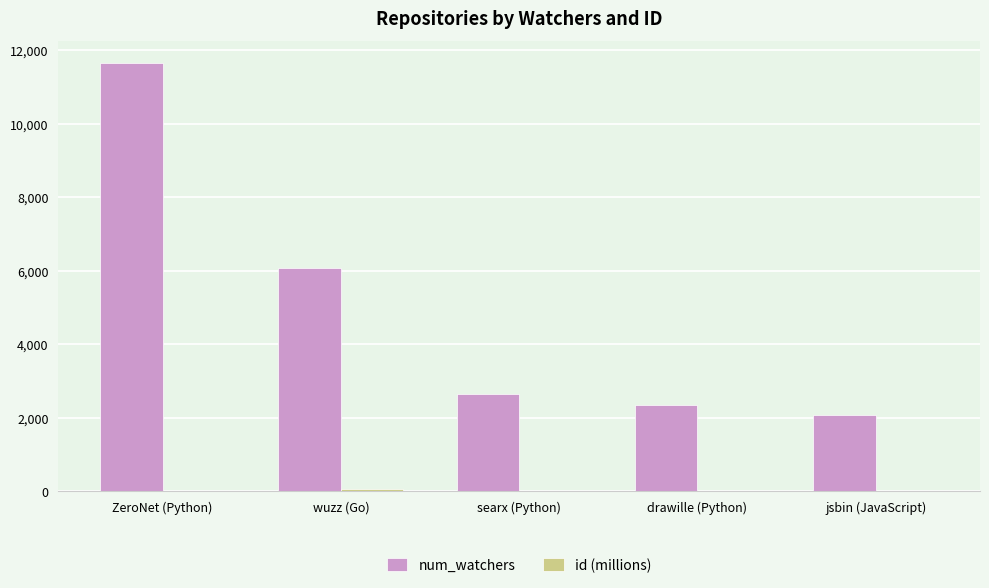

How many groups of bars are there?

5